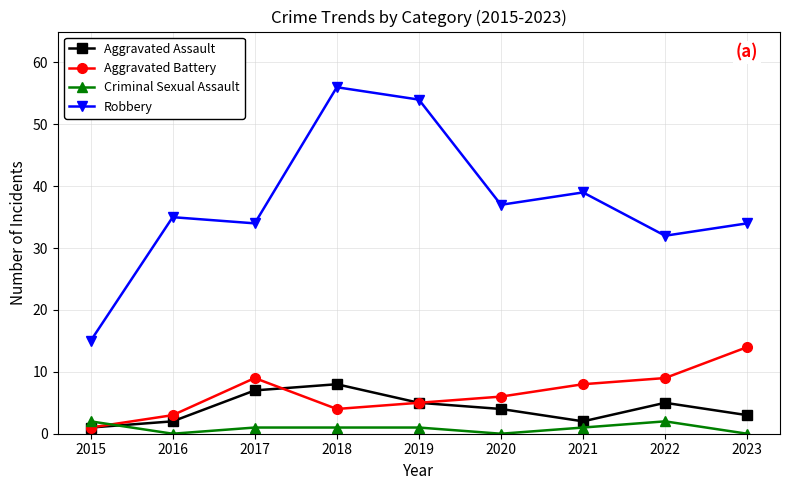

At which label does Aggravated Battery first exceed 6?

2017